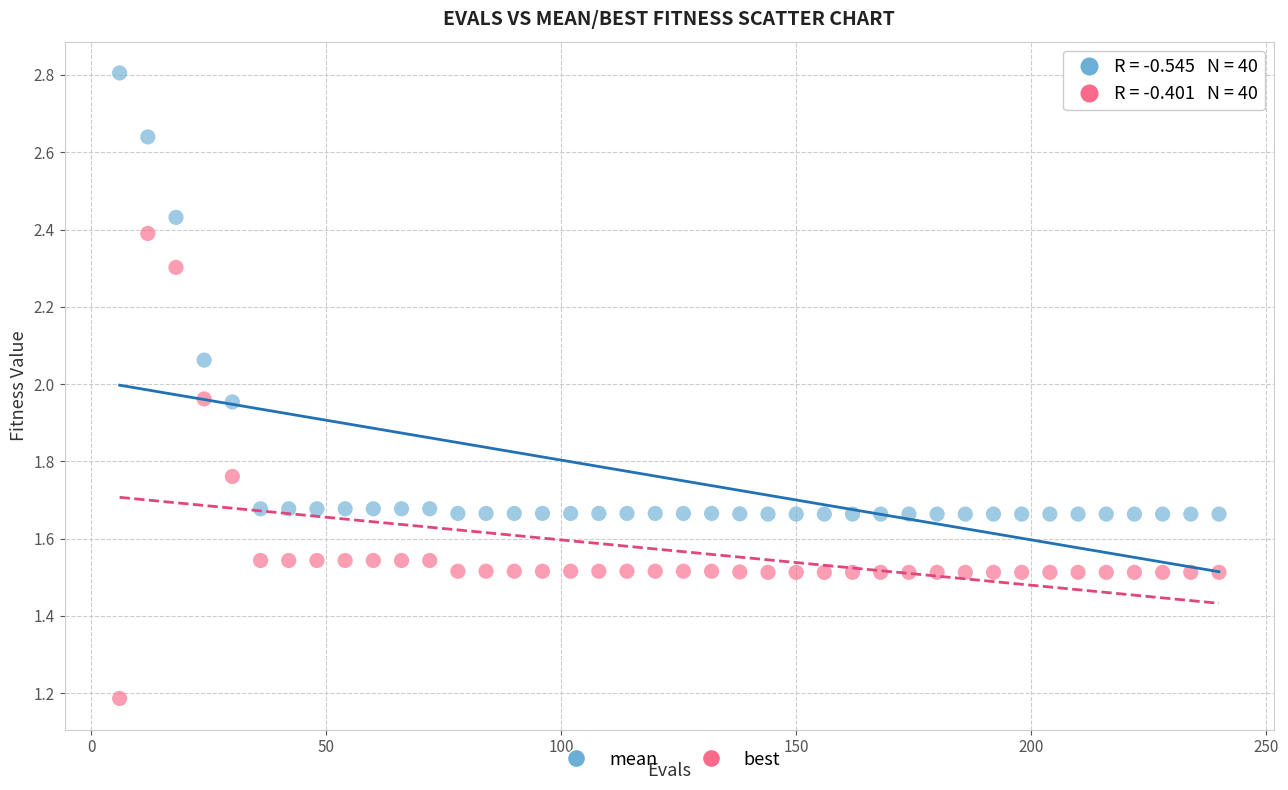

Which series reaches the maximum Y coordinate?

mean